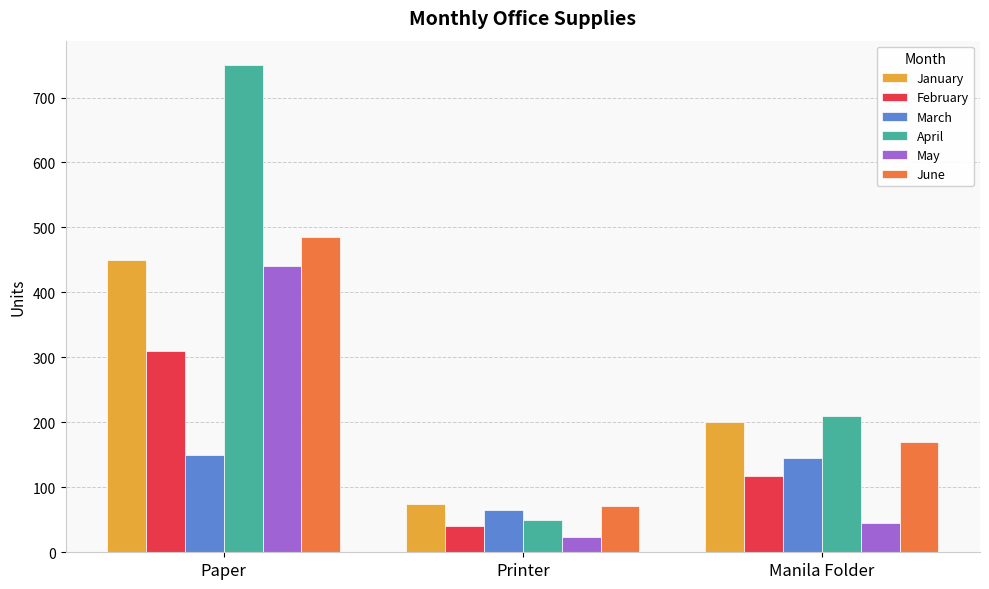

Is it true that March equals 150 at Paper?

True